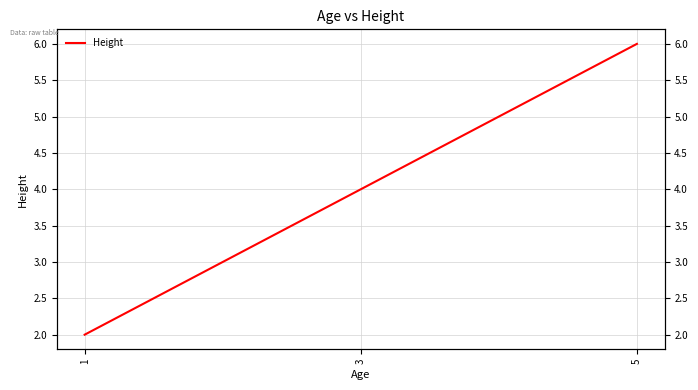

What is the average value?

4